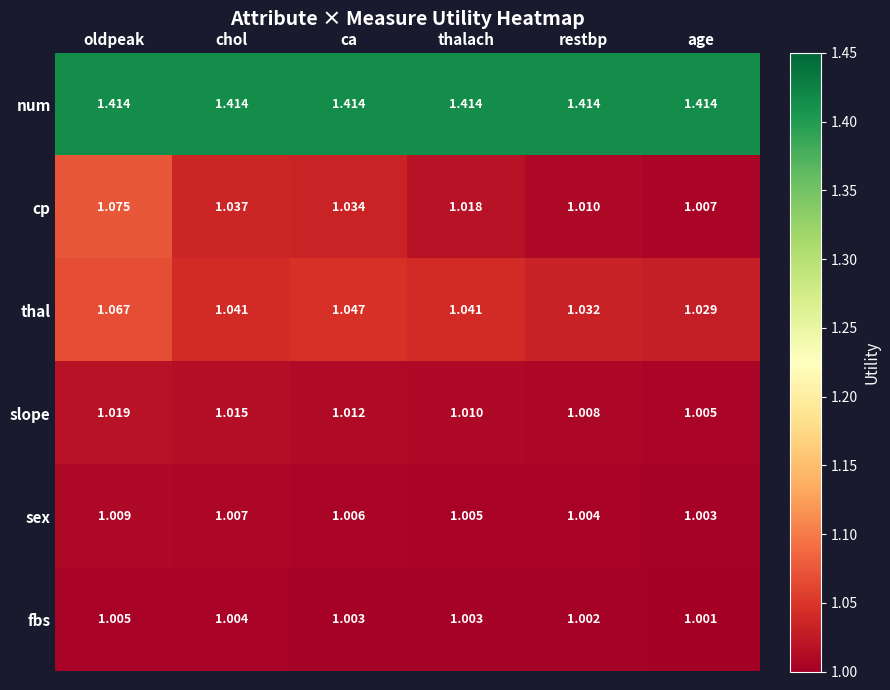

At which category does the chart reach its minimum across all series?

age